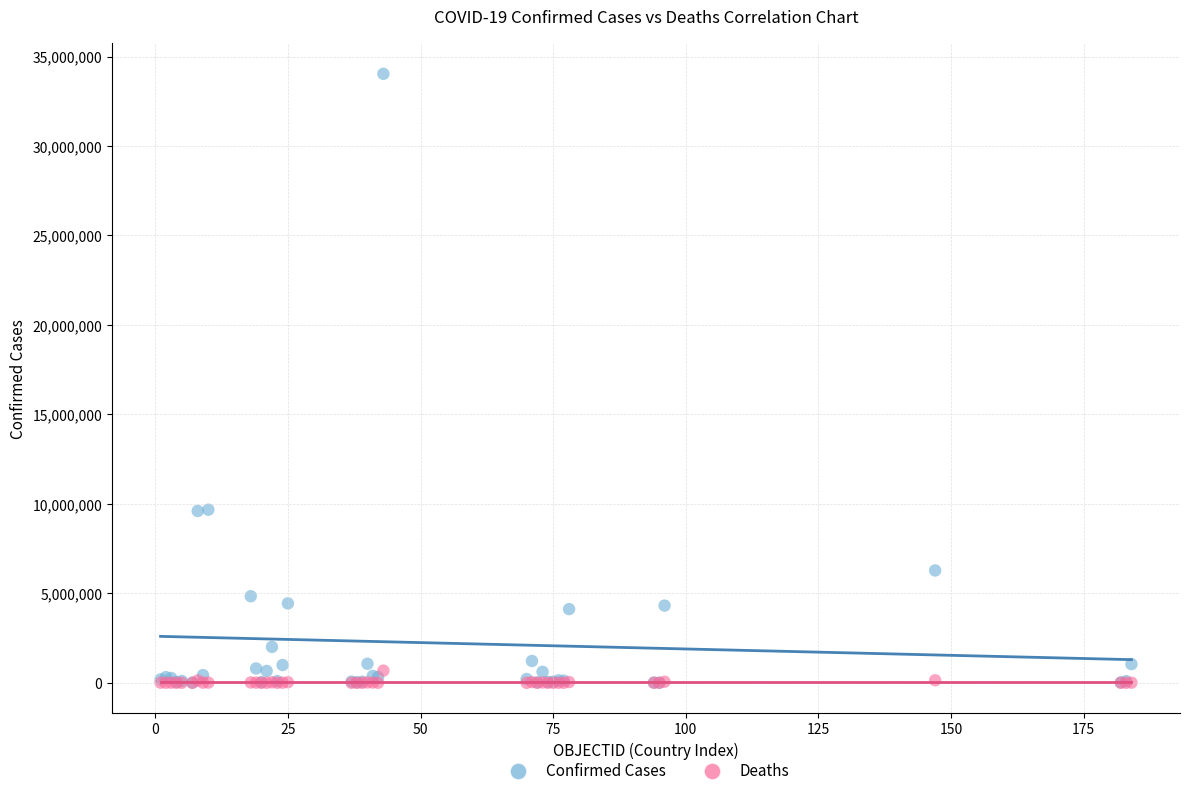

Which series has the widest spread of Y values?

Confirmed Cases